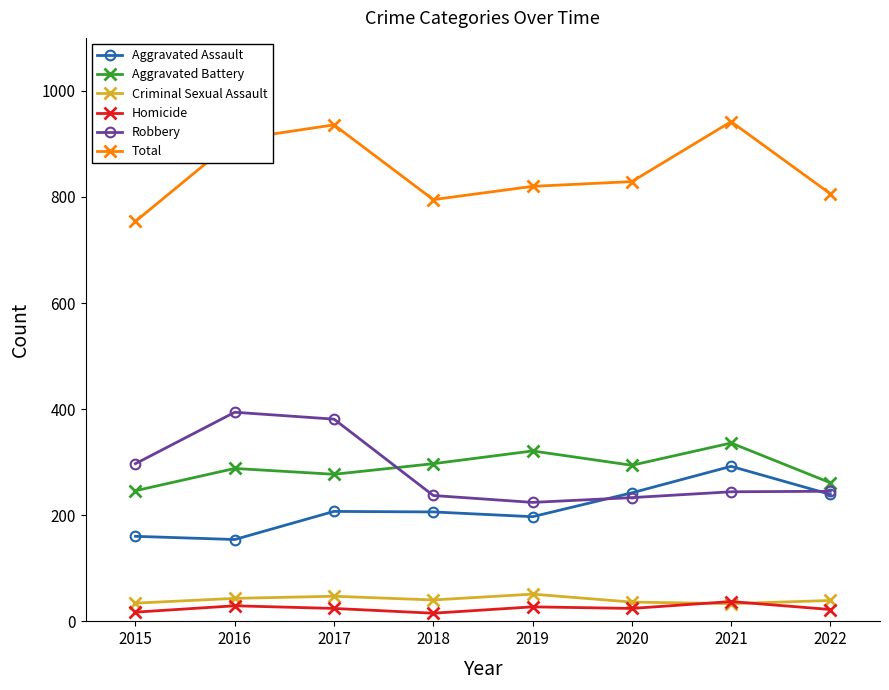

Where is the first local maximum for Total?

2017